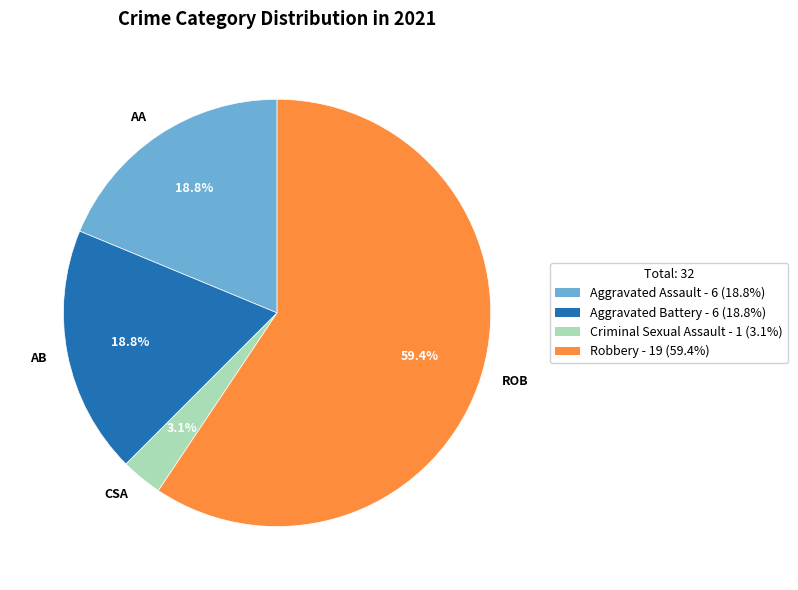

Count the number of slices in the pie.

4